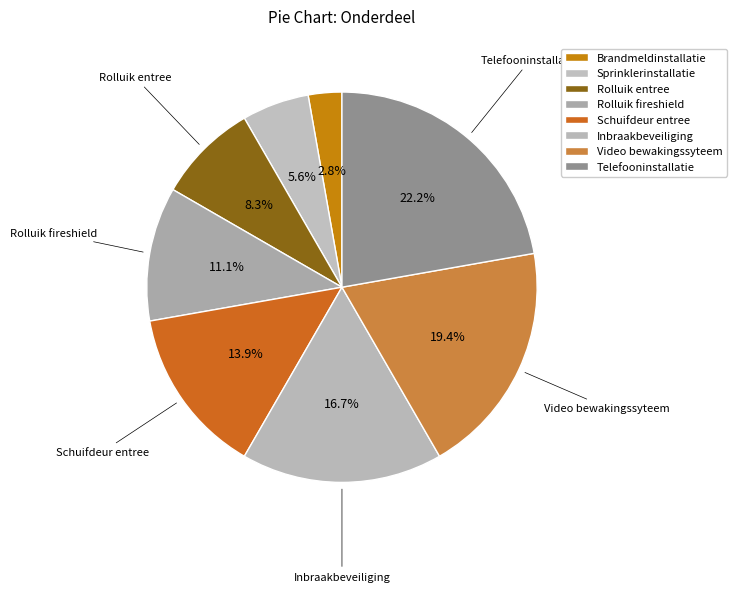

How many segments does this pie chart have?

8